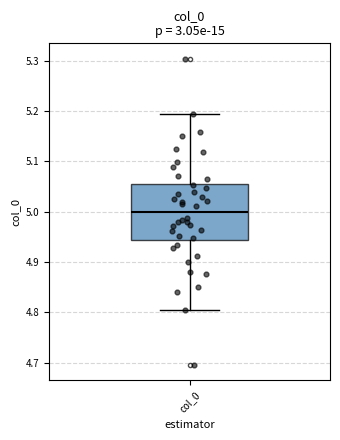

Transcribe this box plot: give where the median line is, the range the box spans, and where the two whiskers end, as read against the y-axis. The values are not printed on the chart, so give them approximately, as read against the axis.

median 5.00, box 4.94 to 5.06, whiskers 4.81 to 5.19